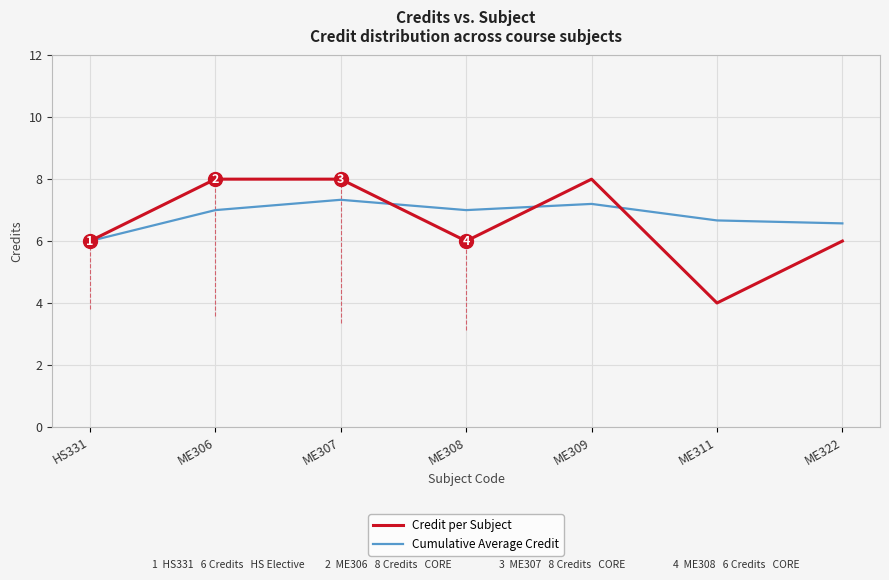

Reading right to left, transcribe all the data shown in this chart.

Credit per Subject: ME322=6.0	ME311=4.0	ME309=8.0	ME308=6.0	ME307=8.0	ME306=8.0	HS331=6.0
Cumulative Average Credit: ME322=6.6	ME311=6.7	ME309=7.2	ME308=7.0	ME307=7.3	ME306=7.0	HS331=6.0